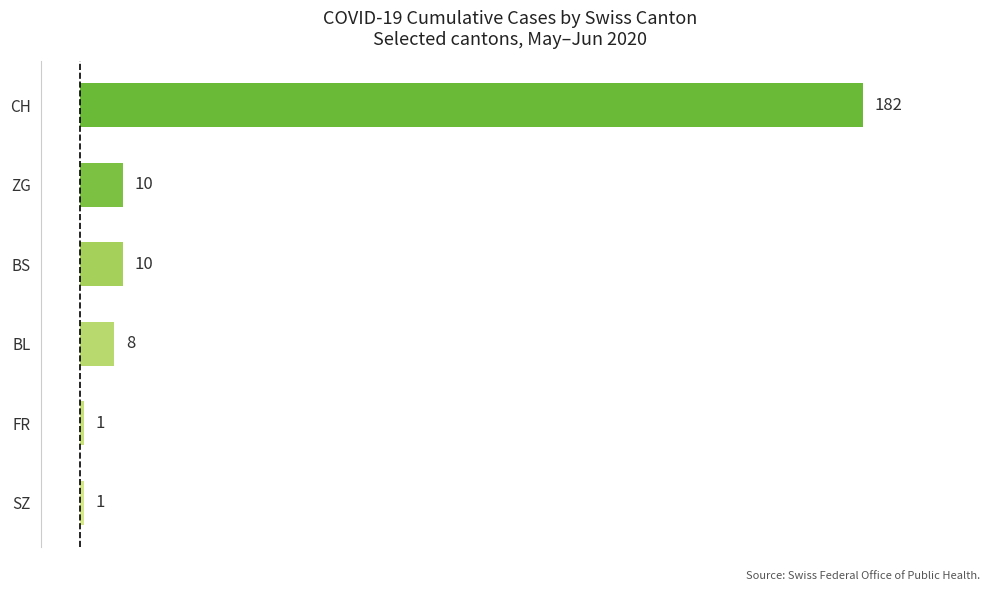

Is it true that the value at BS is 10?

True